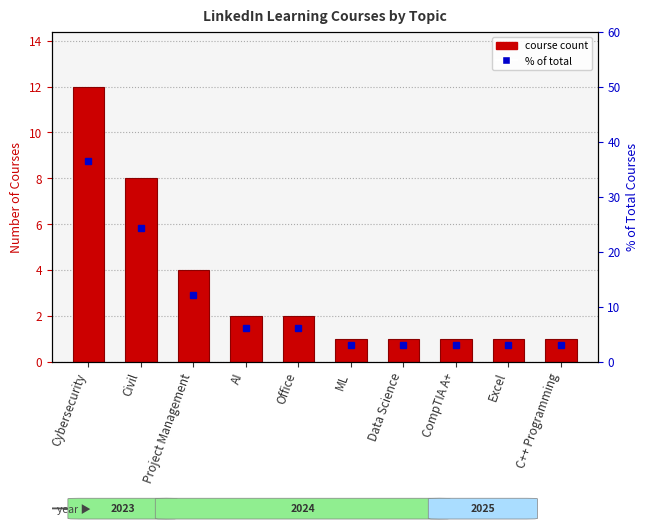

Is it true that Course Count equals 1.0 at ML?

True